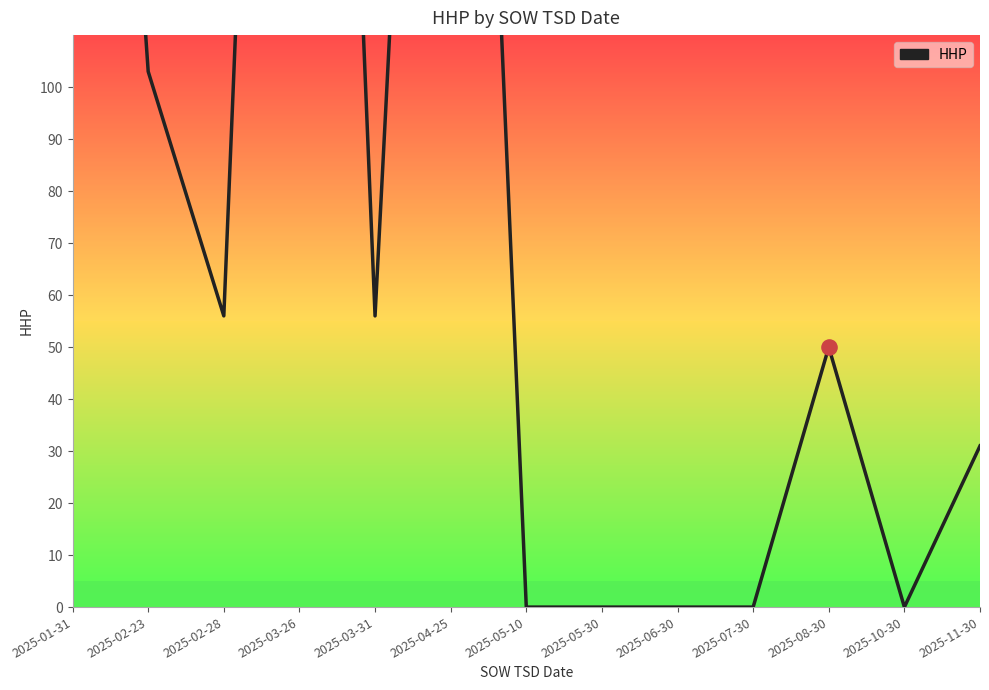

Which has a higher value, 2025-05-30 or 2025-03-31?

2025-03-31